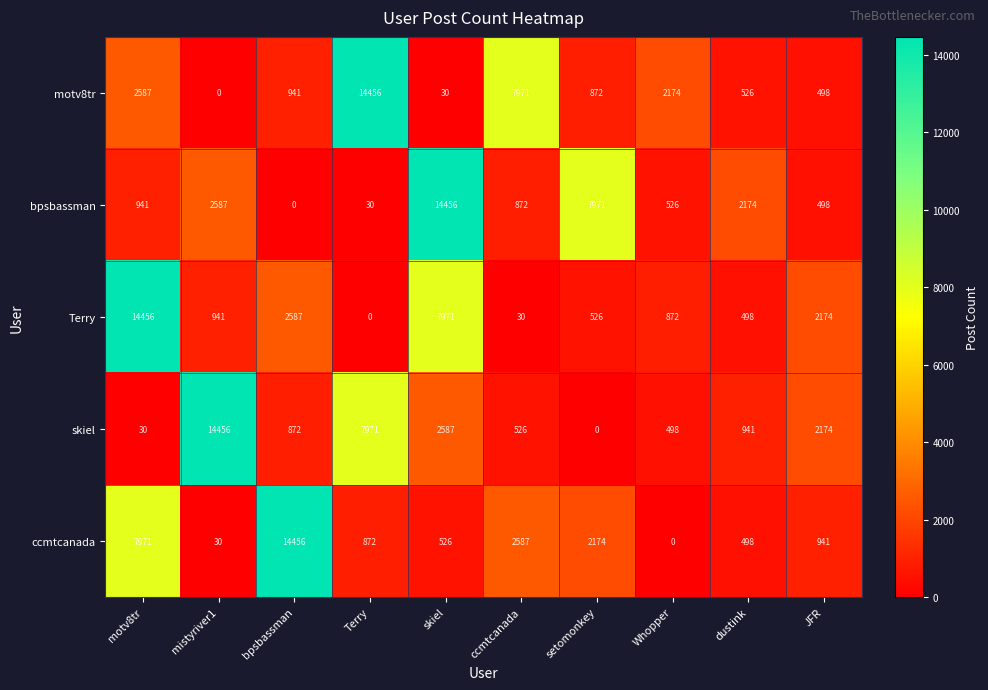

What is the difference between the highest and lowest values at ccmtcanada?

7941